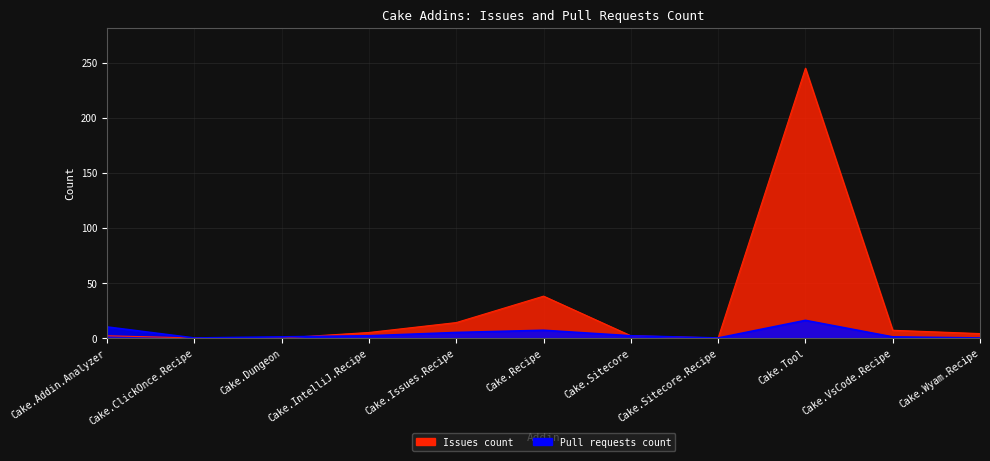

What is the label of the 9th point from the right?

Cake.Dungeon